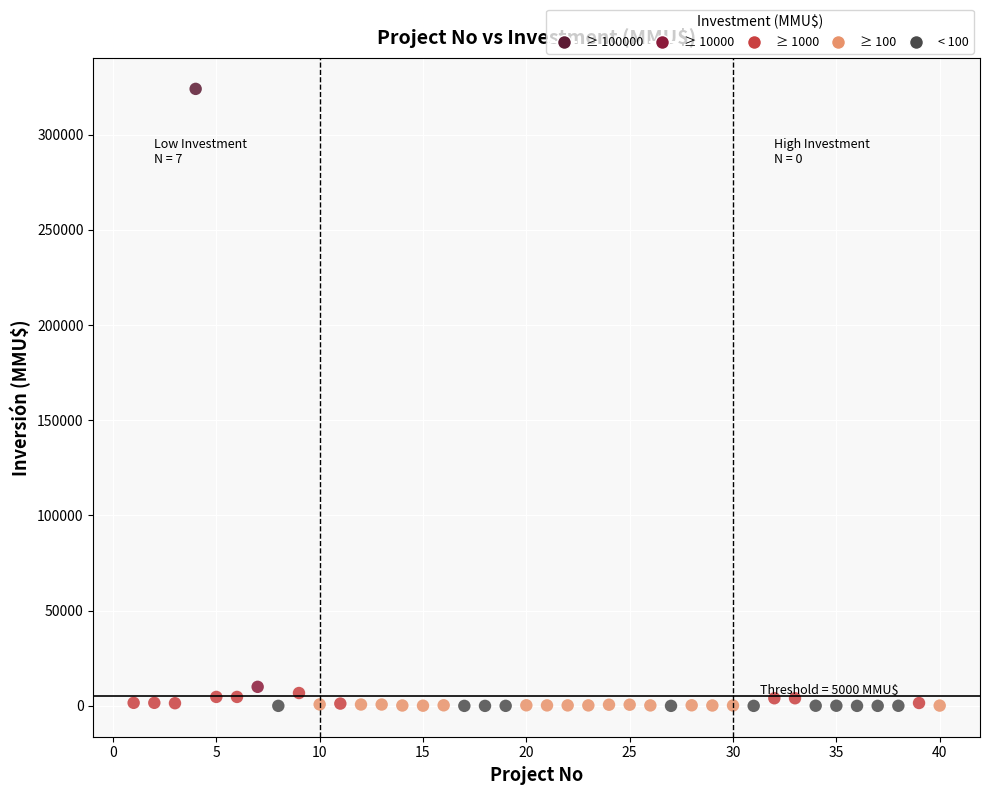

What are all the series names shown in the legend?

≥ 100000, ≥ 10000, ≥ 1000, ≥ 100, < 100